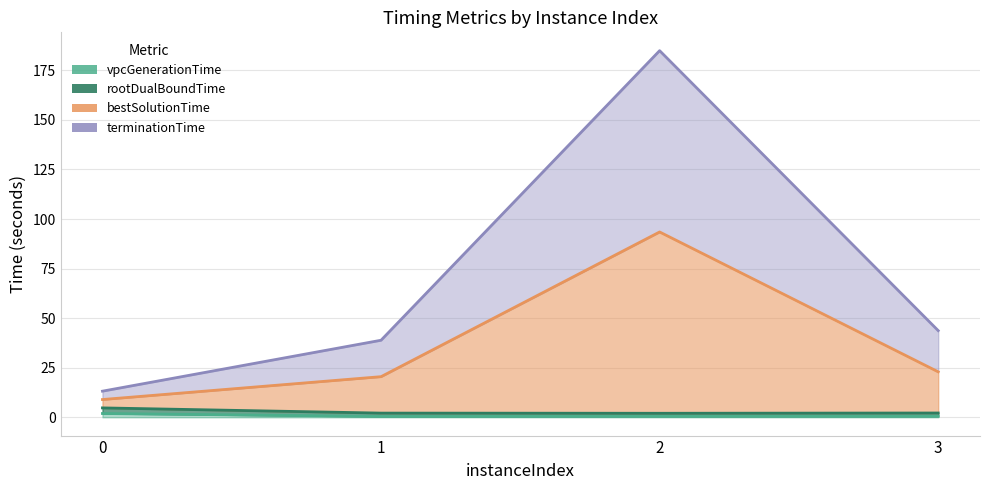

How many lines are shown in the chart?

4